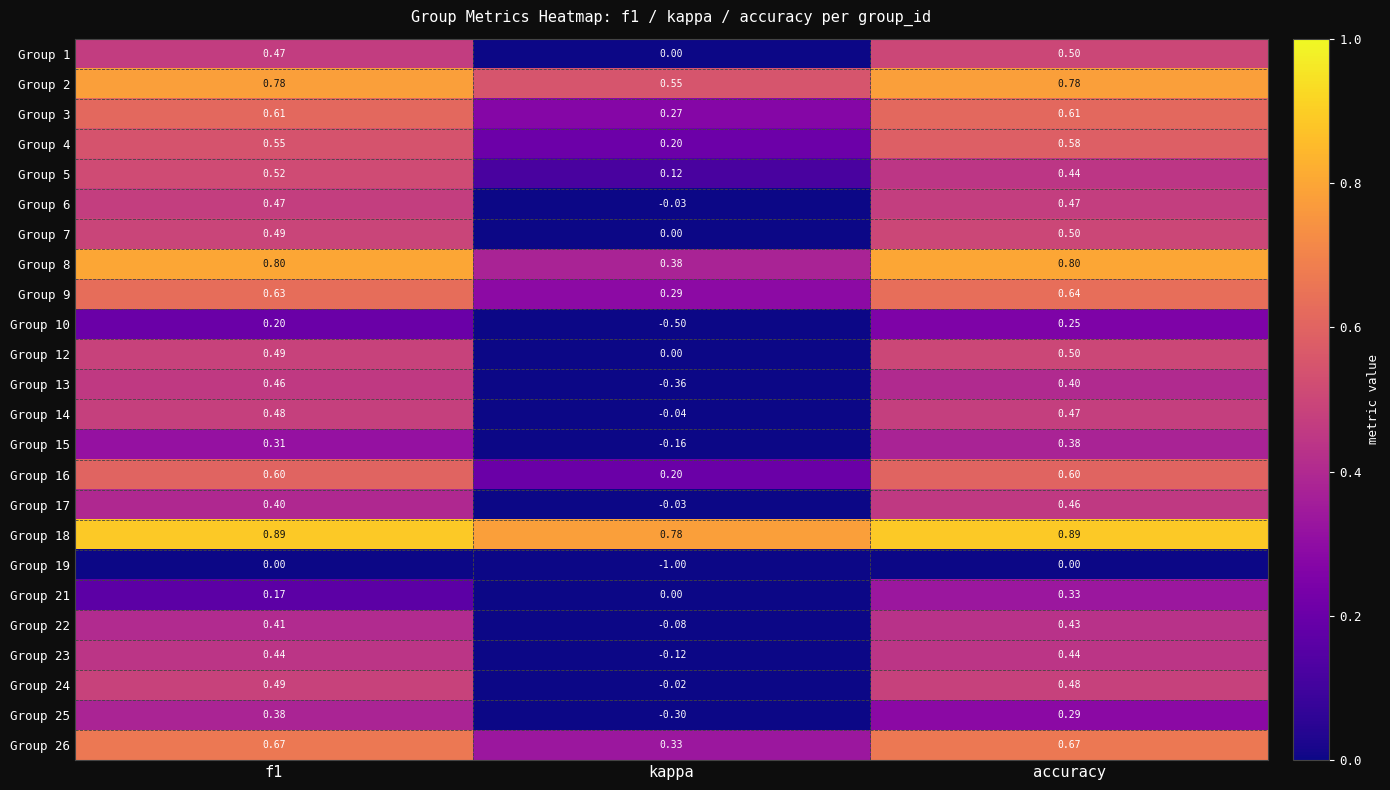

Which series has the widest spread of values?

Group 19